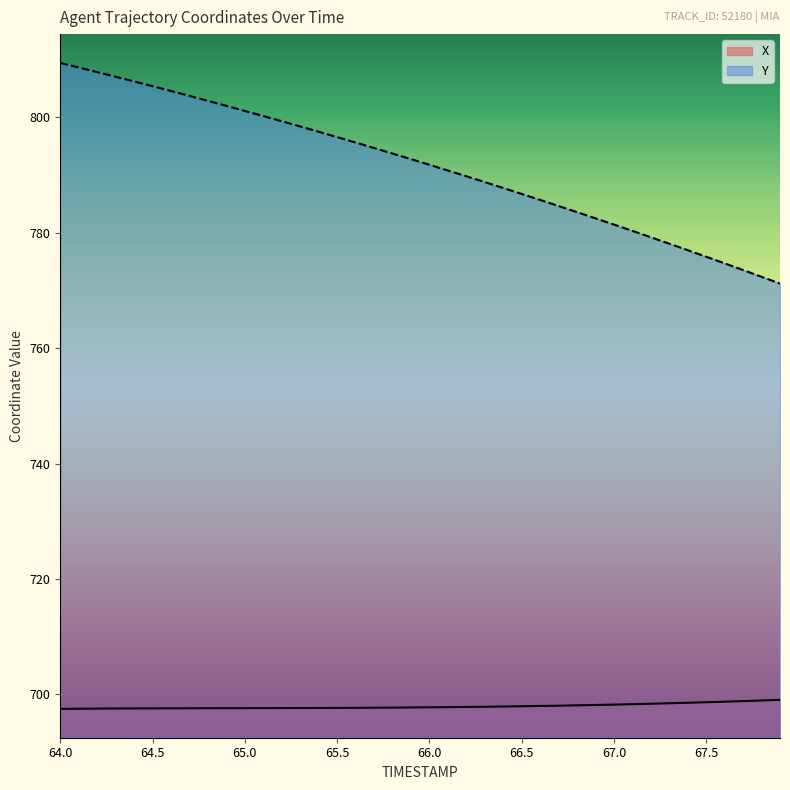

How many lines are shown in the chart?

2